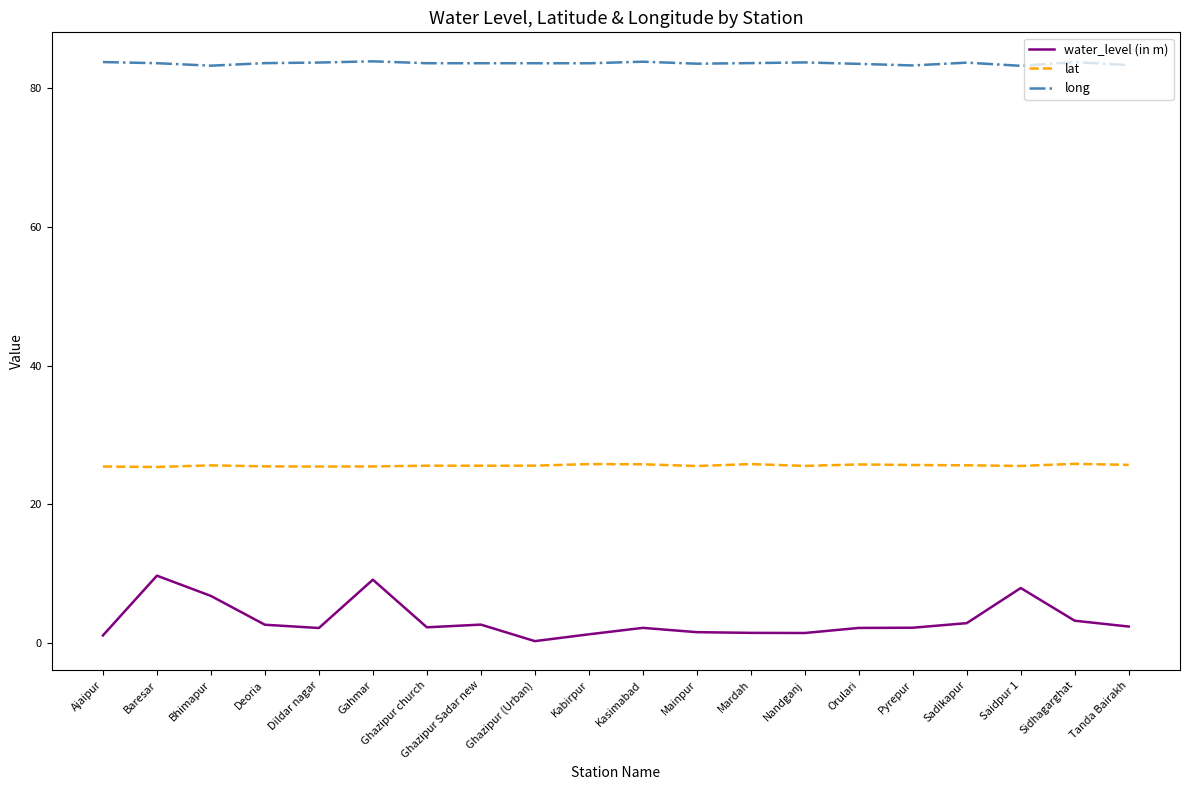

Is this an area chart (filled region under the line)?

No